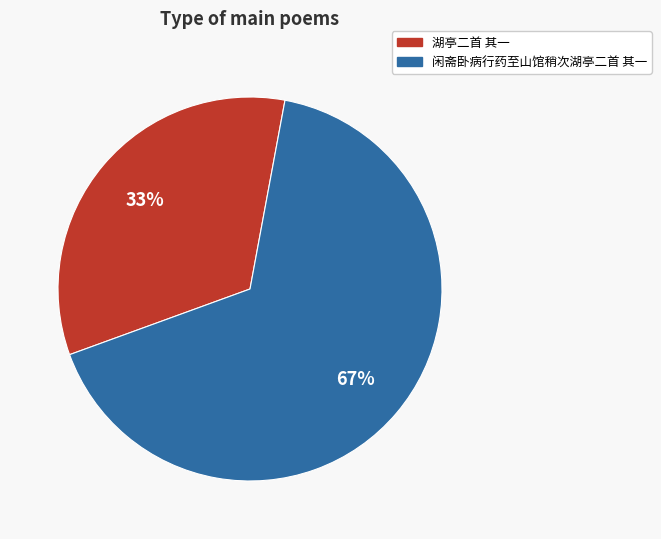

Combined, do 闲斋卧病行药至山馆稍次湖亭二首 其一 and 湖亭二首 其一 account for over 50%?

Yes